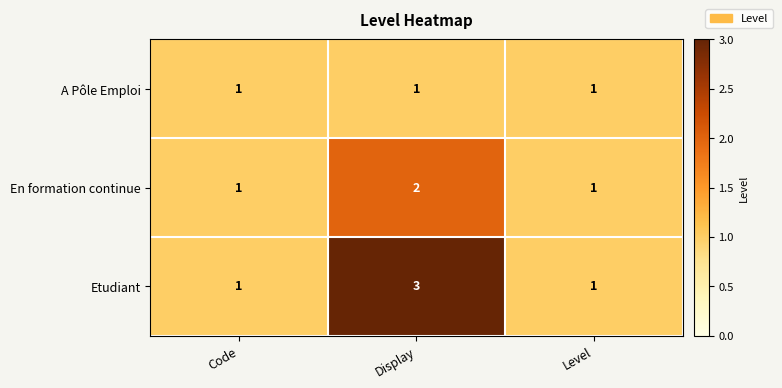

Rank the series by their maximum value, from highest to lowest.

Etudiant, En formation continue, A Pôle Emploi